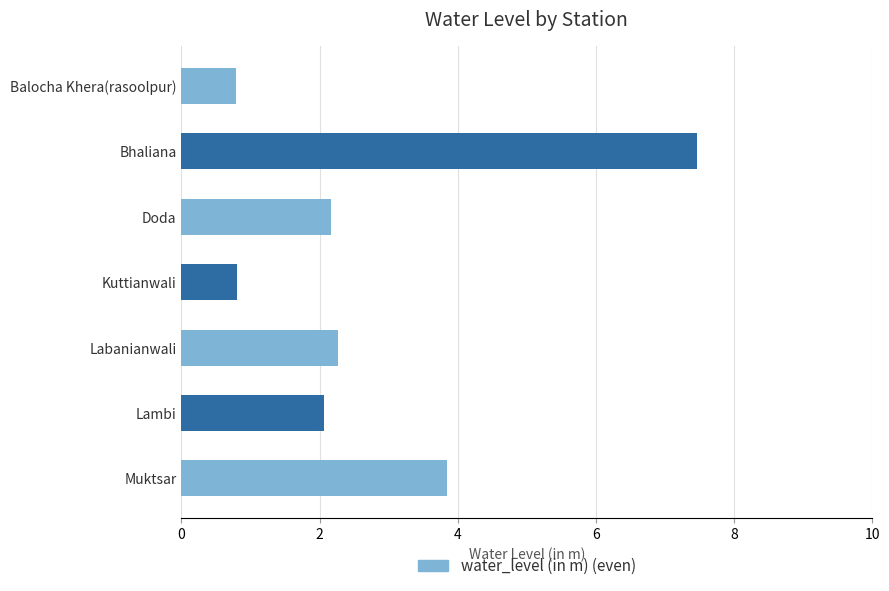

Where is the data nearest to the value 4?

Muktsar